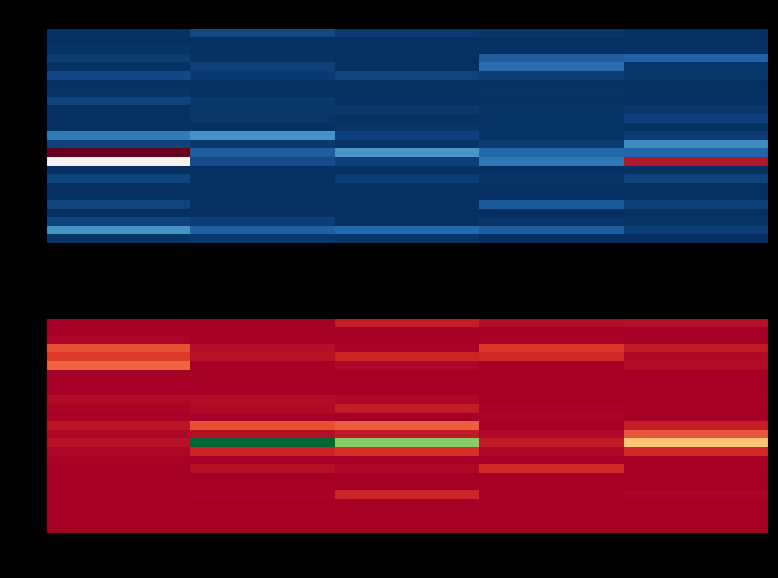

What is the maximum value shown in the chart?

183.8